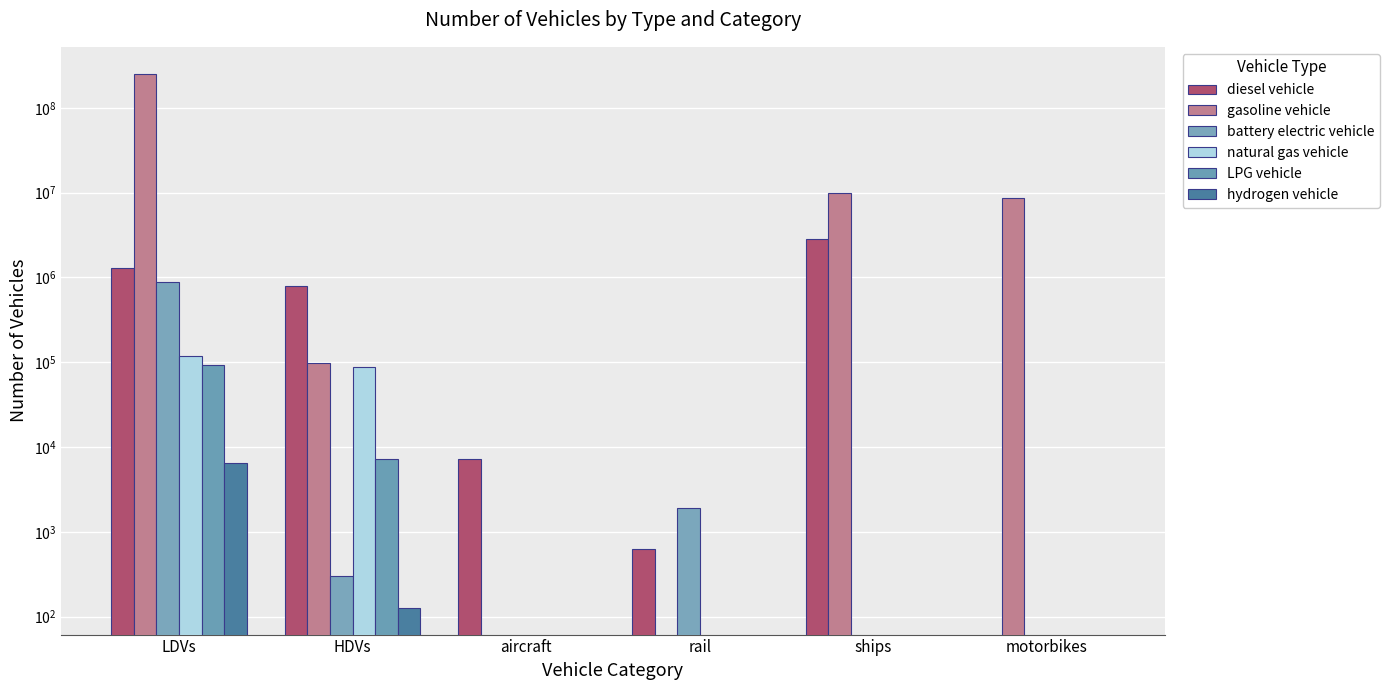

At how many categories does at least one series exceed 96924895?

1